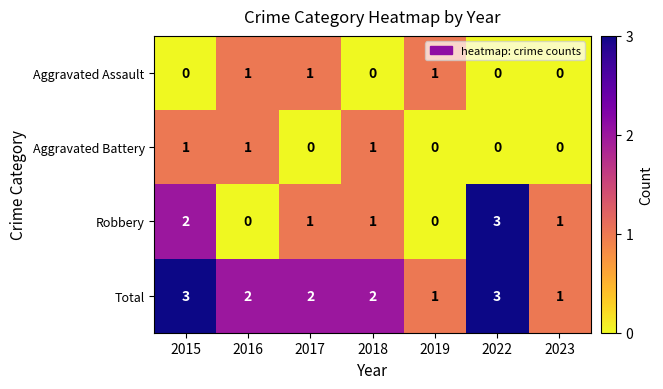

The Aggravated Battery series shows -1 at 2023. True or false?

False